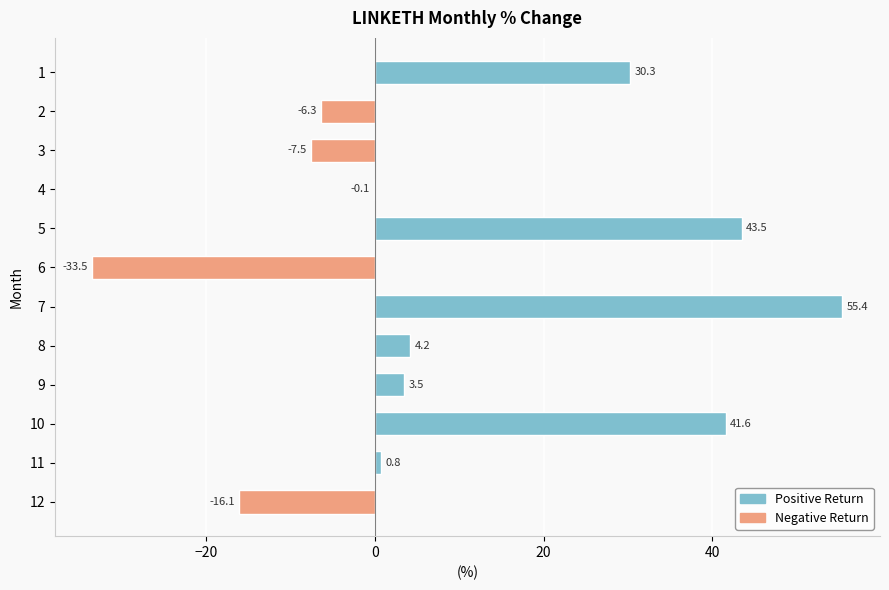

At which category does the chart reach its peak across all series?

7